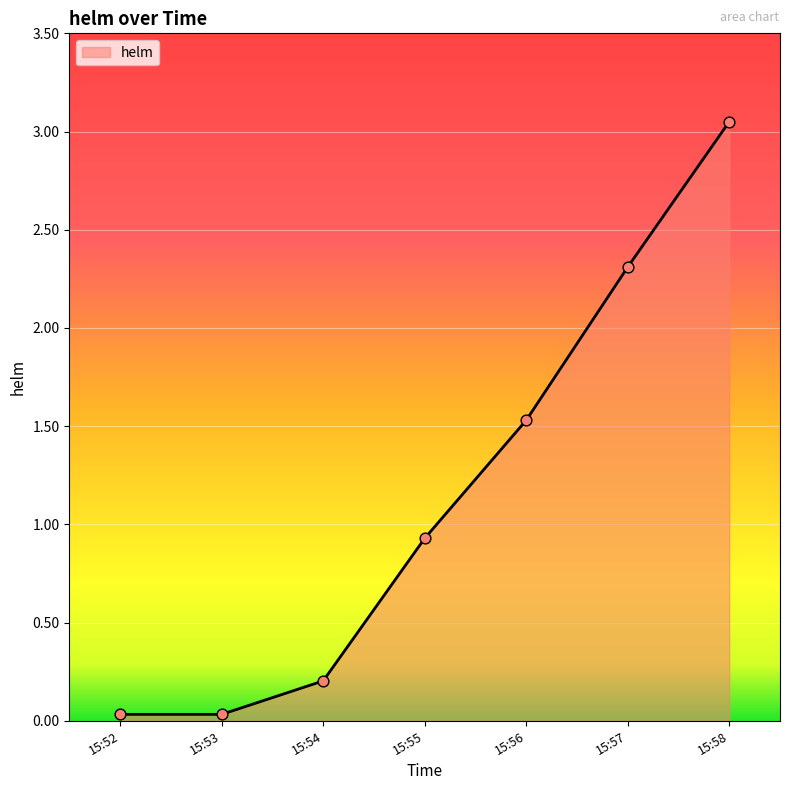

What is the change in value from 15:54 to 15:58?

+2.8